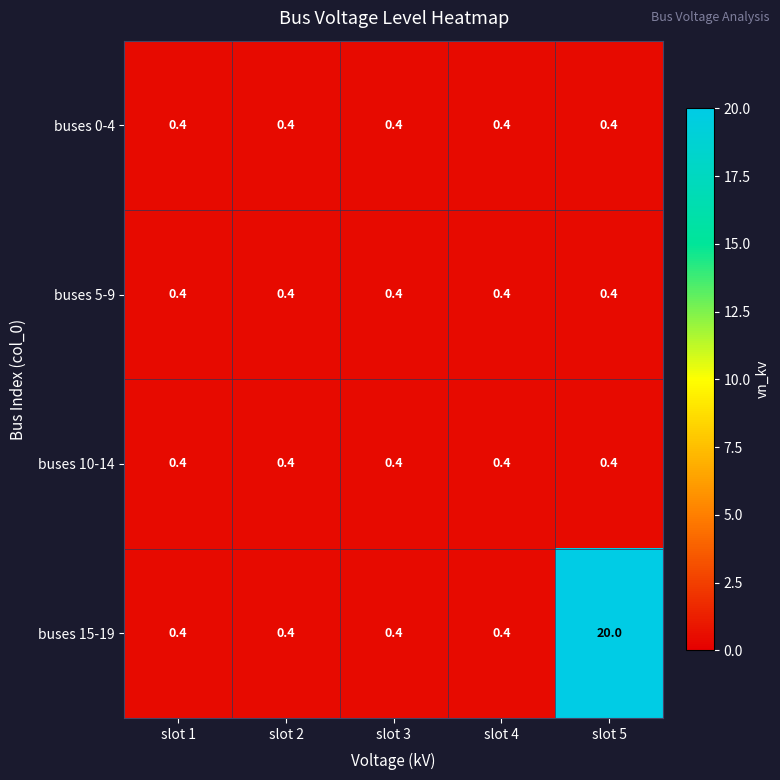

Reading right to left, transcribe all the data shown in this chart.

buses 0-4: slot 5=0.4	slot 4=0.4	slot 3=0.4	slot 2=0.4	slot 1=0.4
buses 5-9: slot 5=0.4	slot 4=0.4	slot 3=0.4	slot 2=0.4	slot 1=0.4
buses 10-14: slot 5=0.4	slot 4=0.4	slot 3=0.4	slot 2=0.4	slot 1=0.4
buses 15-19: slot 5=20.0	slot 4=0.4	slot 3=0.4	slot 2=0.4	slot 1=0.4